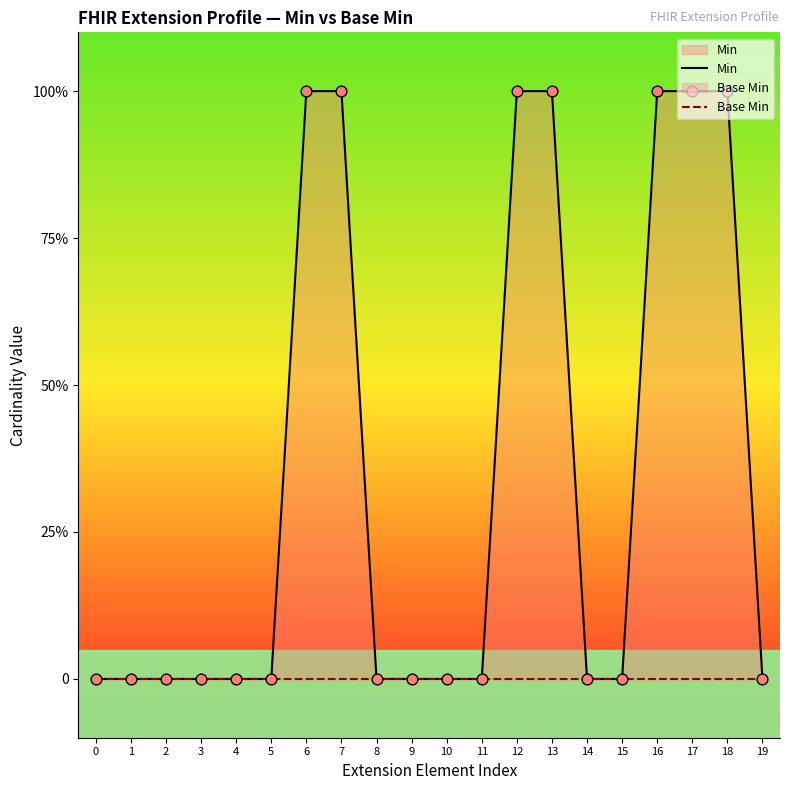

At which category is the sum across all series the highest?

6